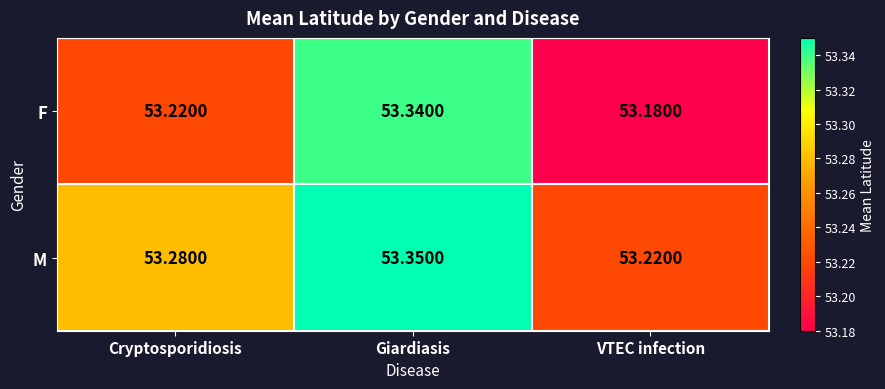

Which category has the lowest value across all series?

VTEC infection